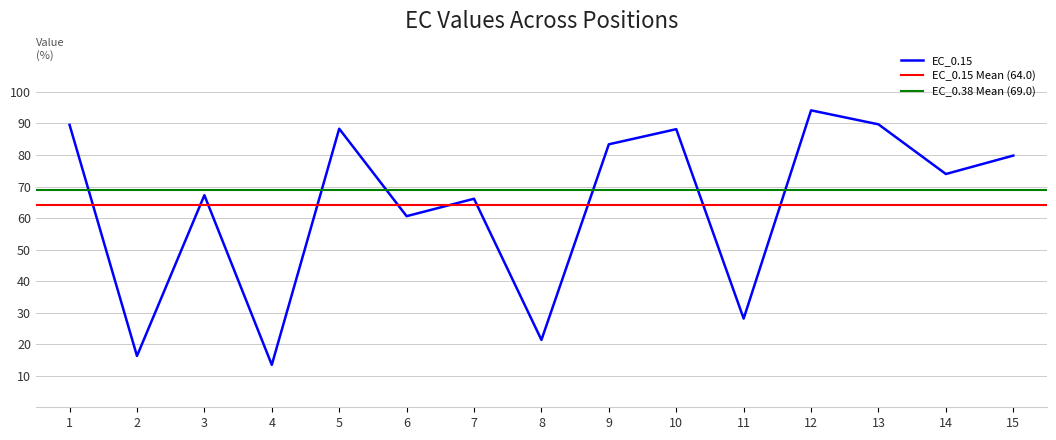

The value of EC_0.15 at 10 is 46.1. True or false?

False